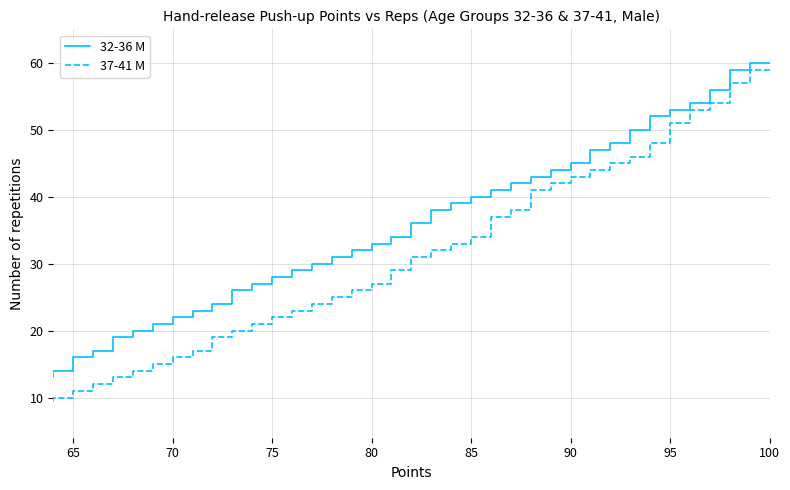

What are all the series names shown in the legend?

32-36 M, 37-41 M